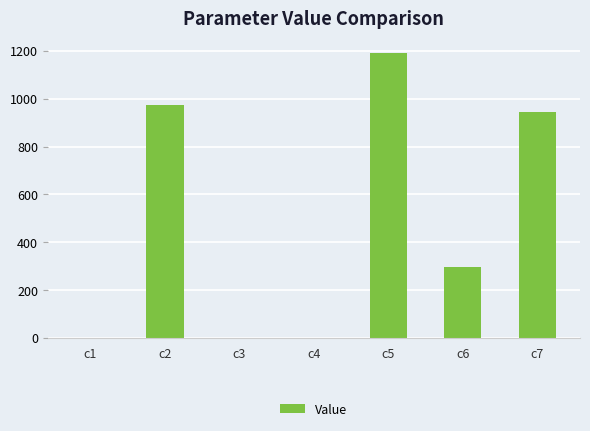

What is the sum of all values?

3408.2